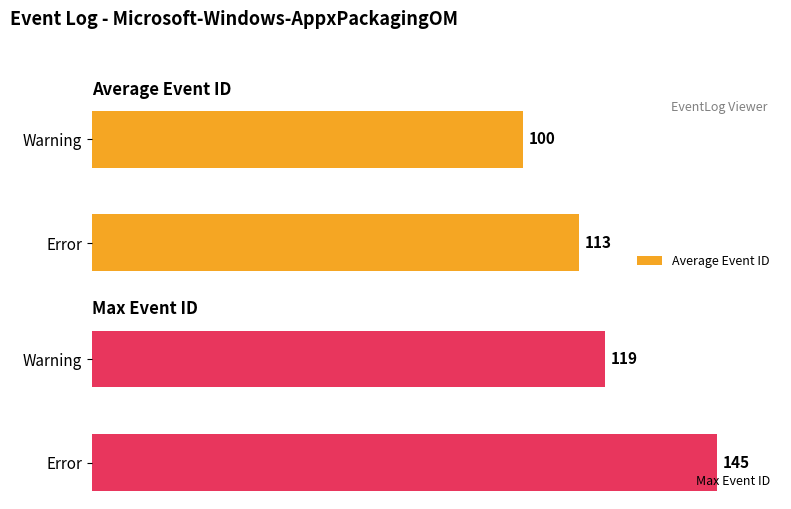

Reading left to right, list all the values displayed in this chart.

Average Event ID: 113	100
Max Event ID: 145	119